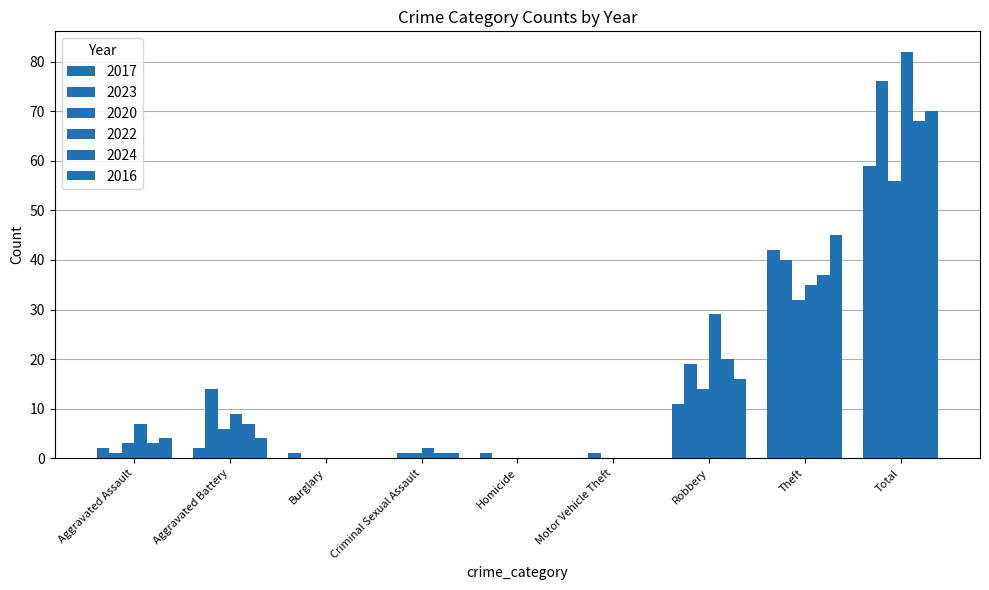

Between Aggravated Assault and Total, which is larger?

Total